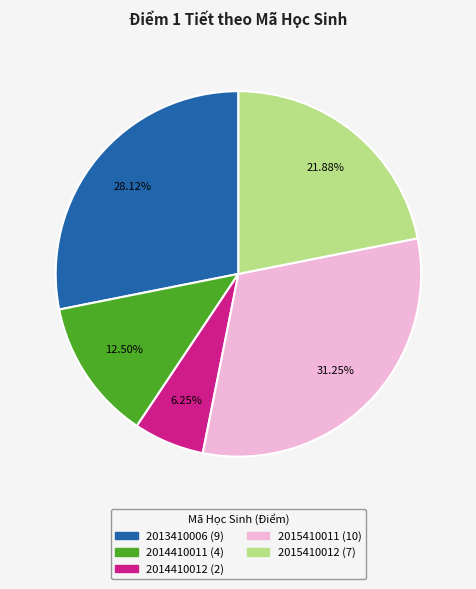

Combined, do 2015410011 and 2015410012 account for over 50%?

Yes